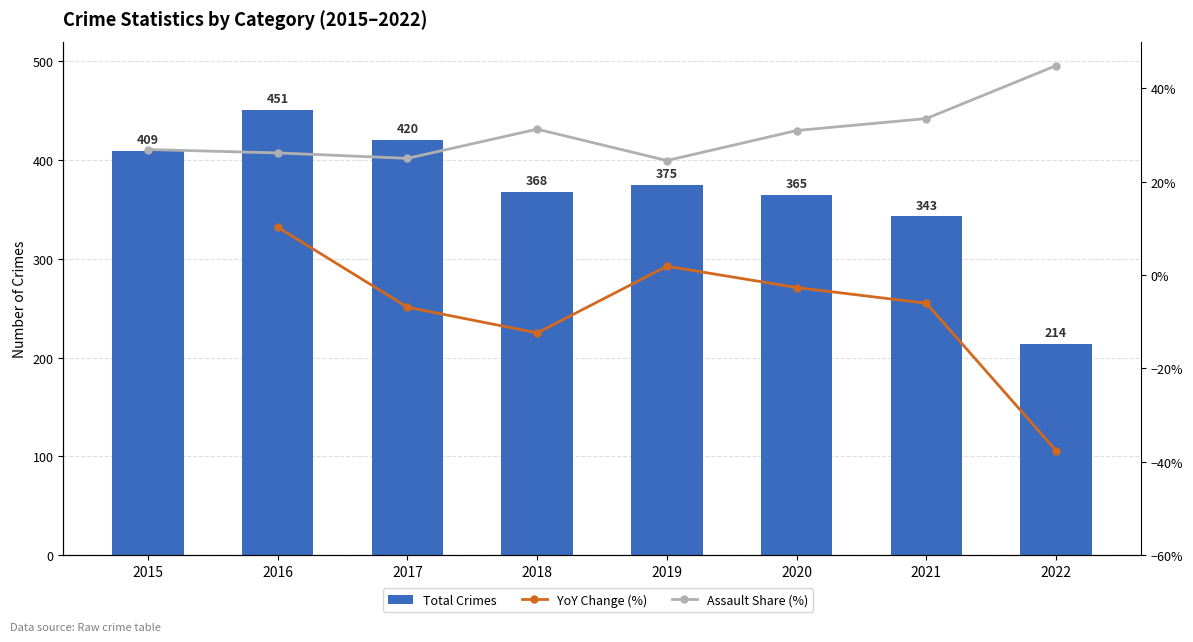

At which label does Total Crimes reach its minimum?

2022